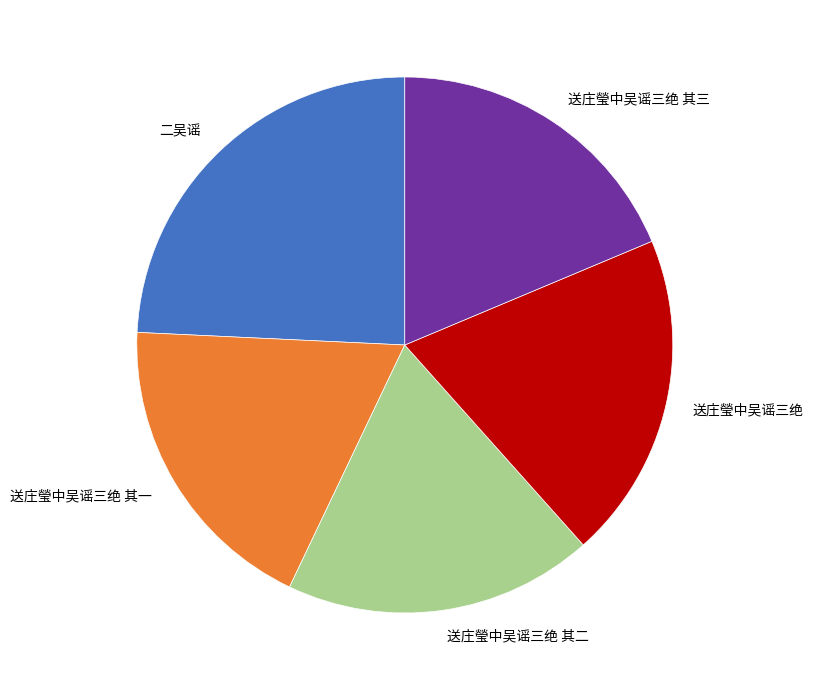

What is the largest slice in the pie chart?

二吴谣